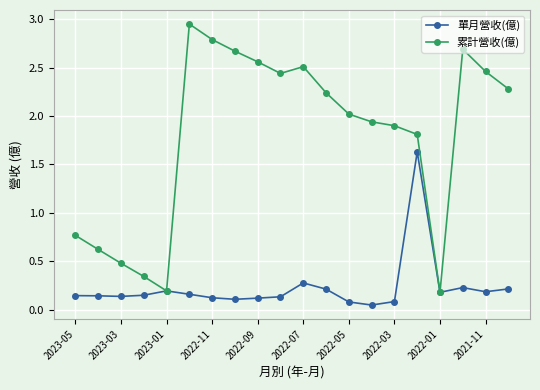

Which series has the widest spread of values?

累計營收(億)